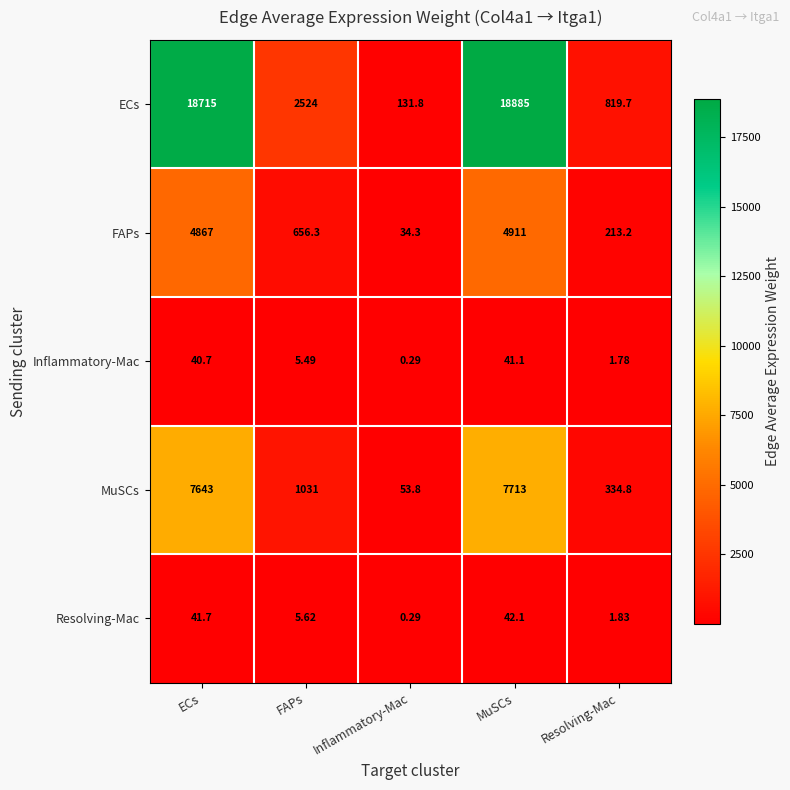

Which label corresponds to the smallest value in the chart?

Inflammatory-Mac